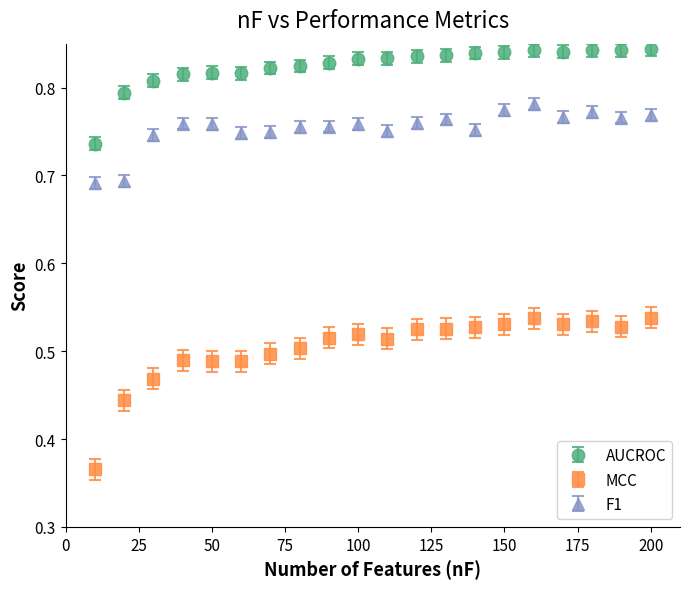

Which series has the widest spread of values?

MCC